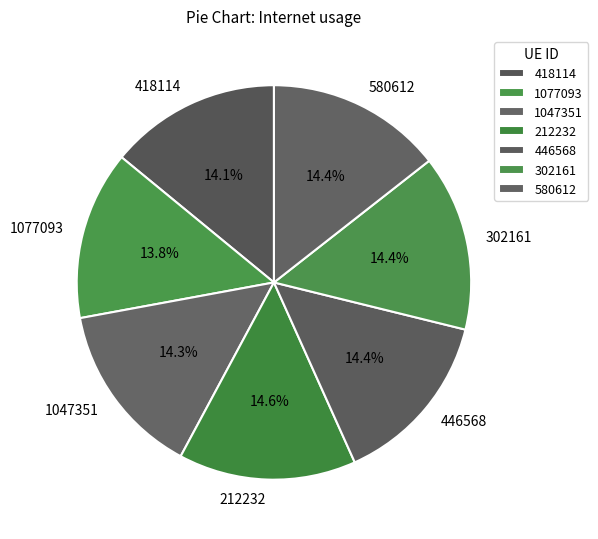

What percentage is the 212232 slice, to the nearest percent?

15%